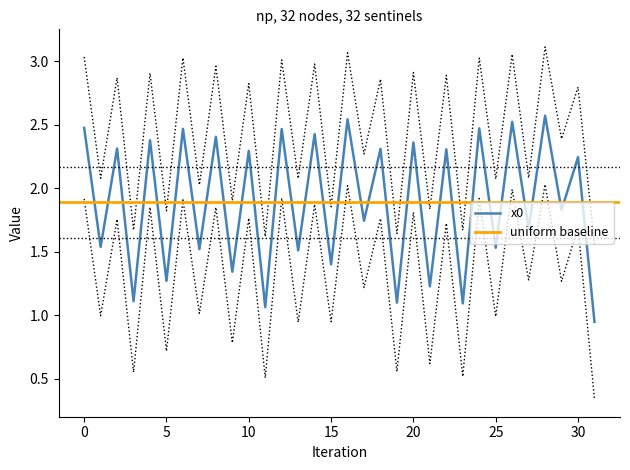

What is the highest value of the x0 series?

2.6